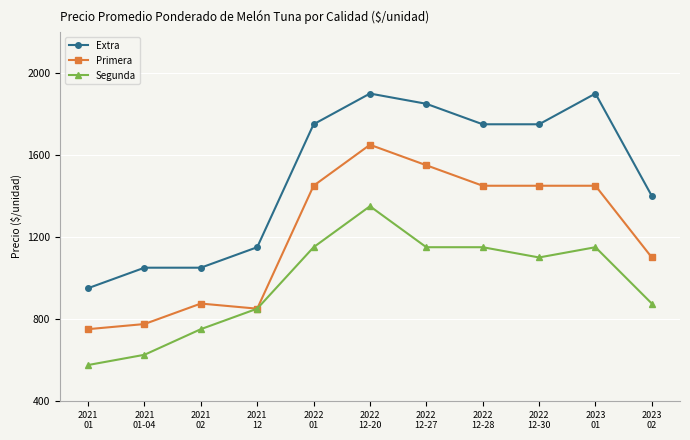

Reading right to left, transcribe all the data shown in this chart.

Extra: 1400	1900	1750	1750	1850	1900	1750	1150	1050	1050	950
Primera: 1100	1450	1450	1450	1550	1650	1450	850	875	775	750
Segunda: 875	1150	1100	1150	1150	1350	1150	850	750	625	575